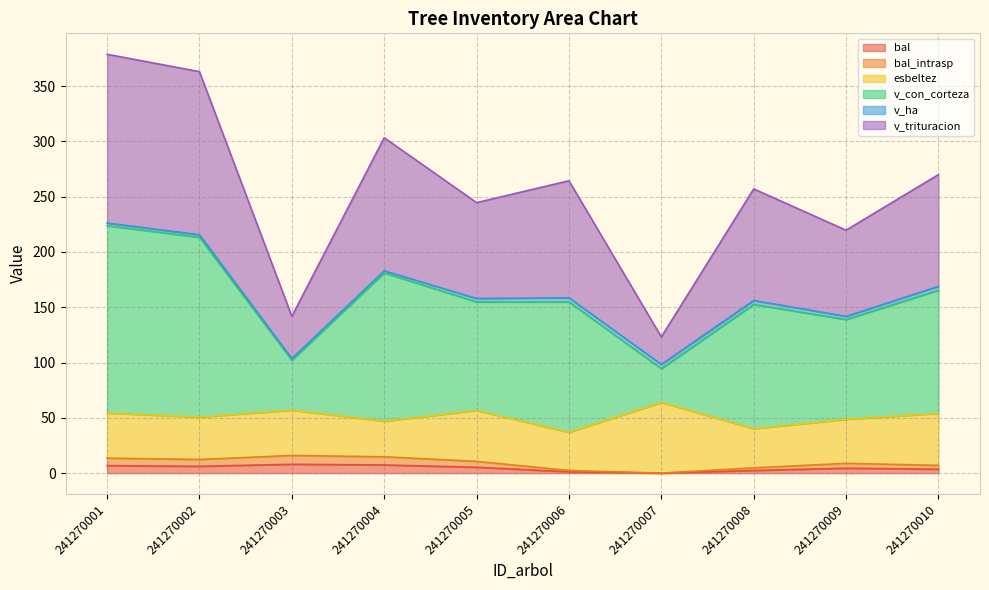

Does the chart display data point markers on the line(s)?

No